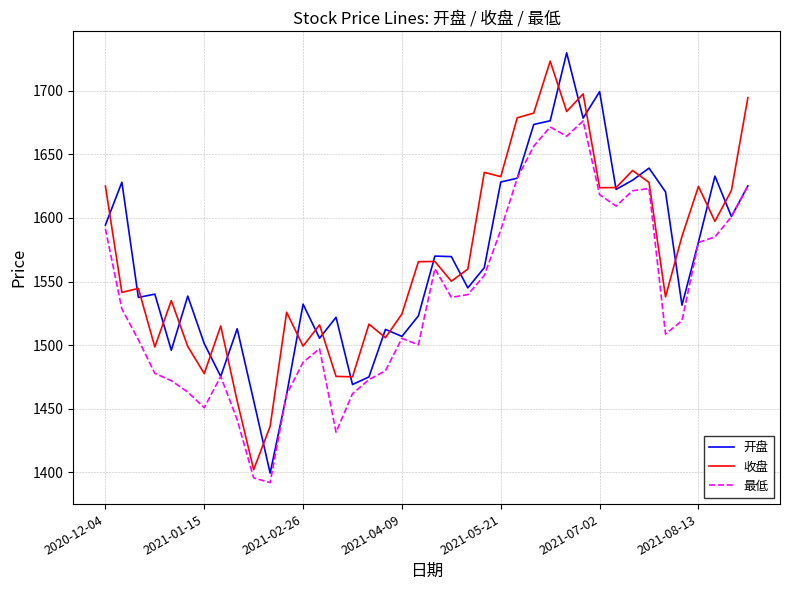

How many lines are shown in the chart?

3